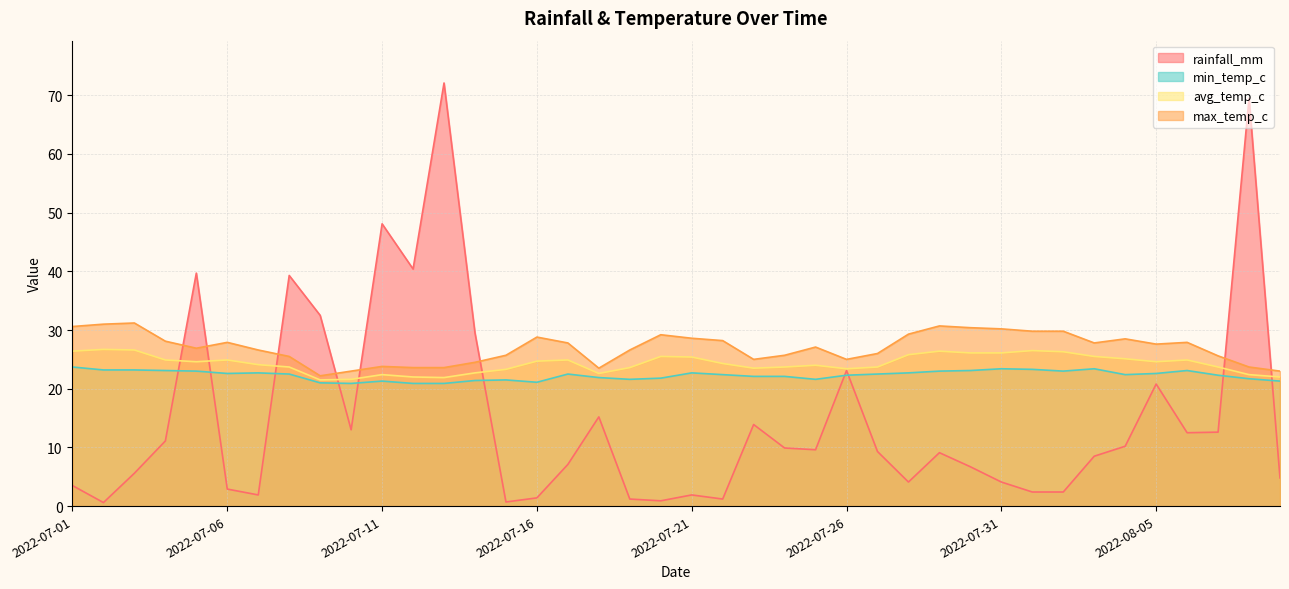

What are all the series names shown in the legend?

rainfall_mm, min_temp_c, avg_temp_c, max_temp_c